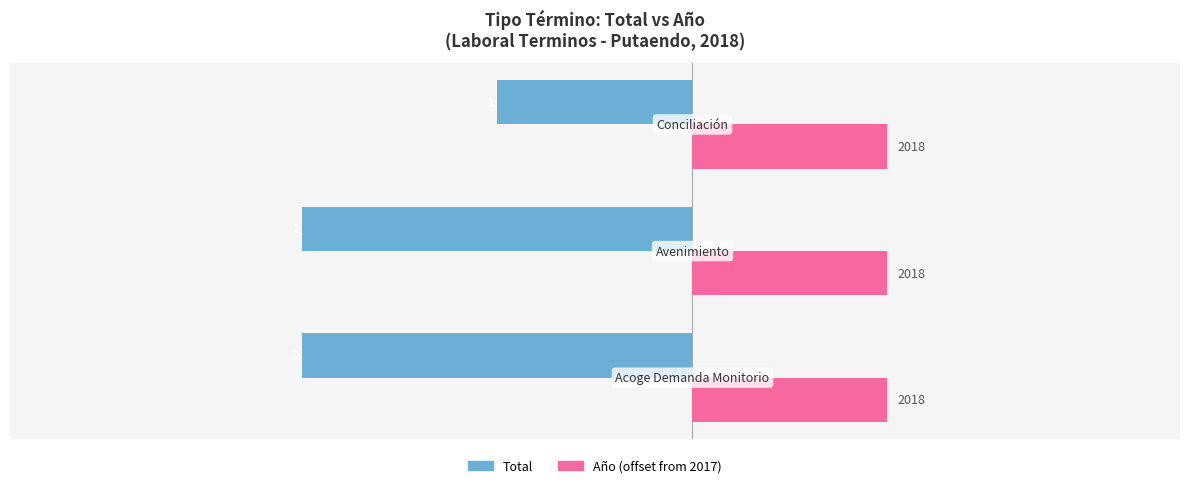

What are all the series names shown in the legend?

Total, Año (offset from 2017)